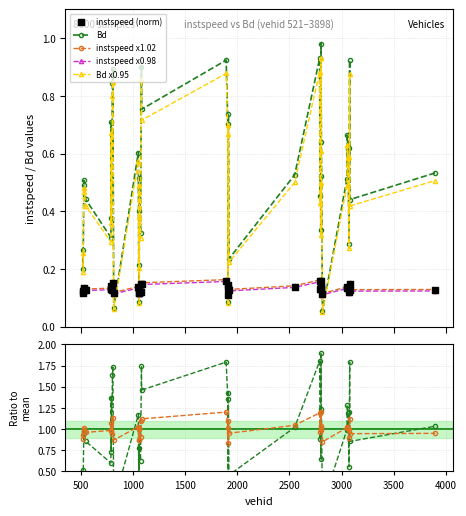

True or false: Bd x0.95 and instspeed x1.02 intersect in this chart.

True